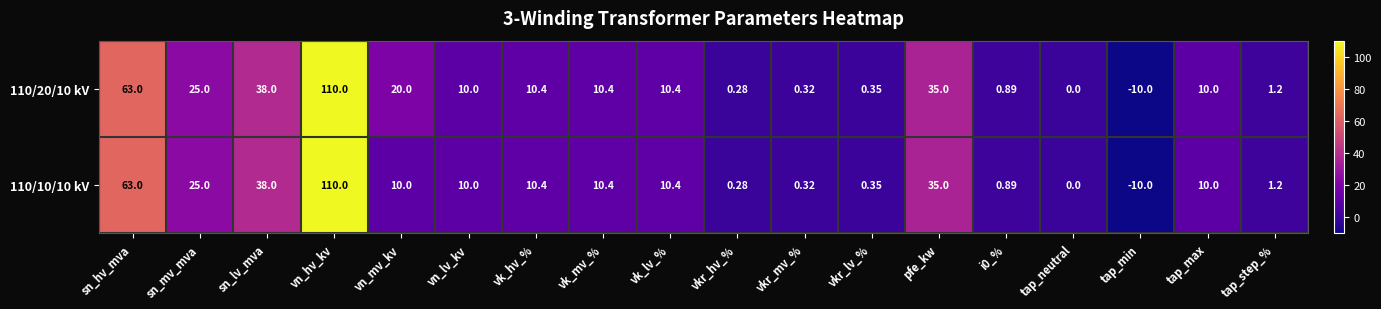

How many values in the 110/20/10 kV series are below 10?

7